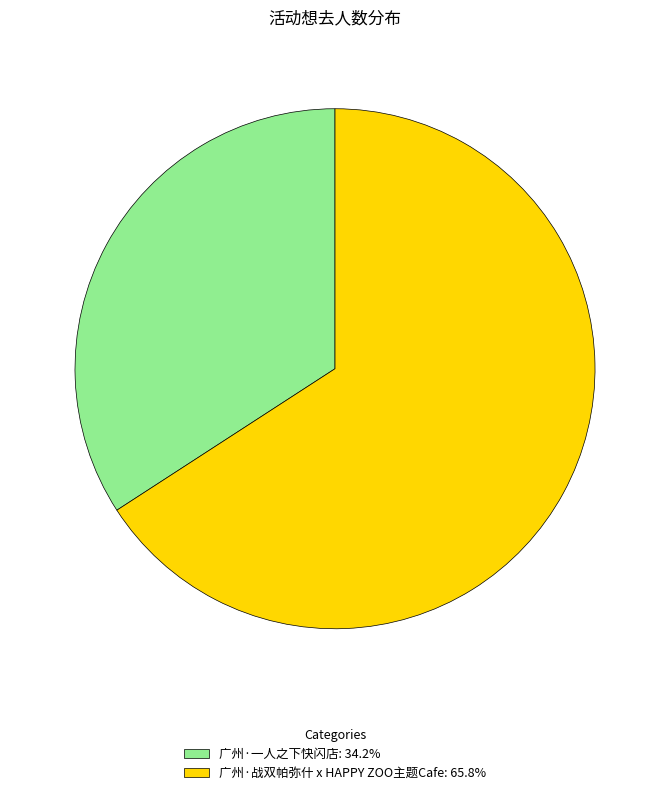

How many slices are in this pie chart?

2